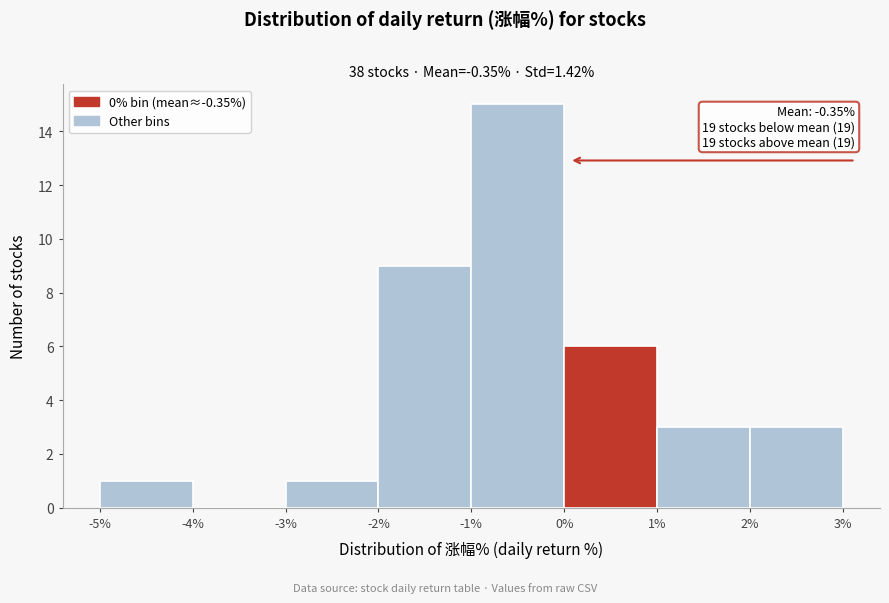

Over which range of the x-axis is the bar tallest?

-1% to 0%